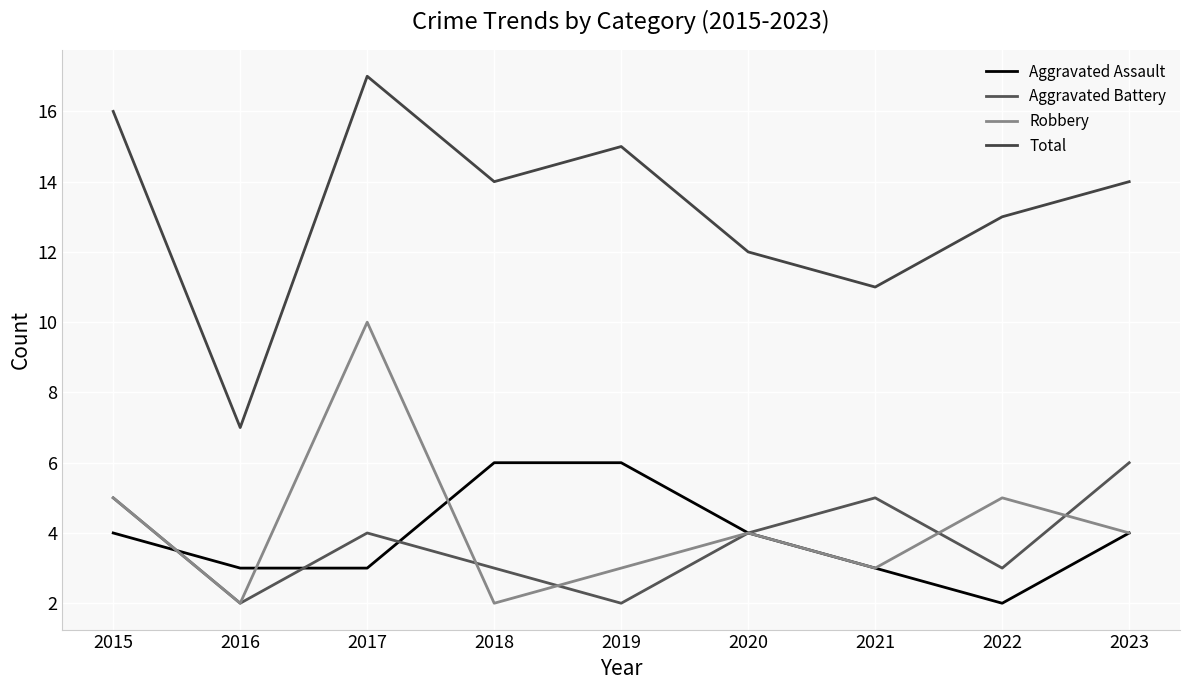

What is the difference between the maximum and minimum values in the Aggravated Assault series?

4